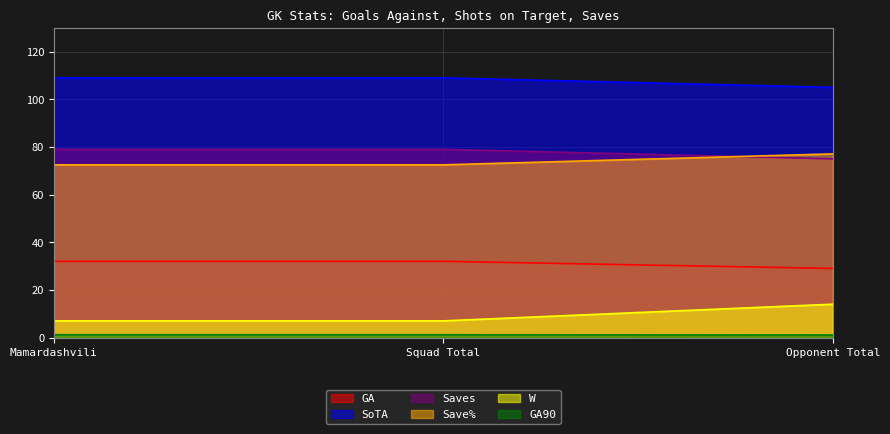

Is it true that Saves equals 79.0 at Squad Total?

True